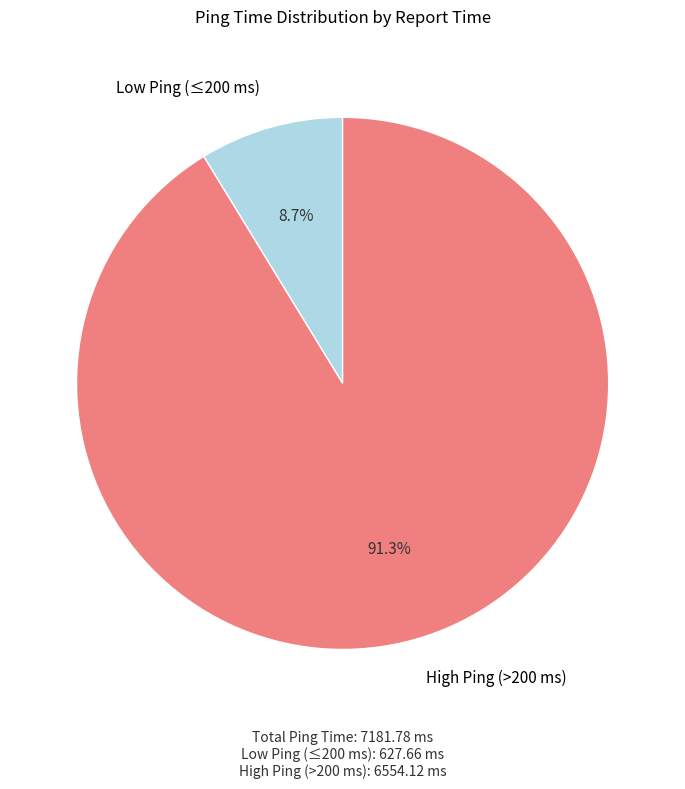

Does any single category account for the majority?

Yes